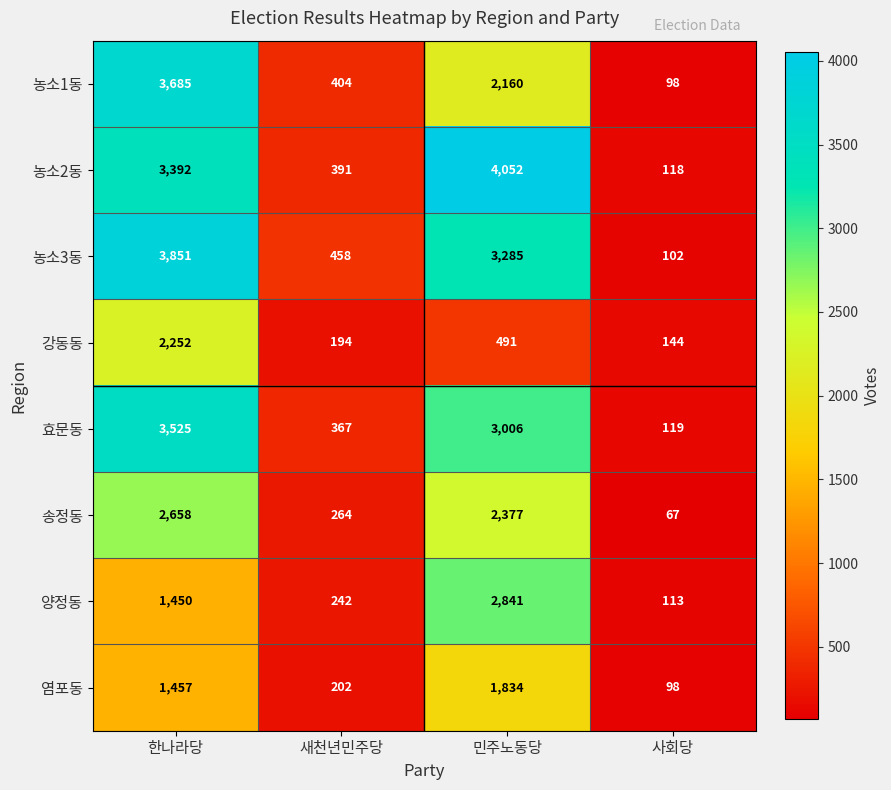

What is the difference between the maximum and minimum values in the 강동동 series?

2108